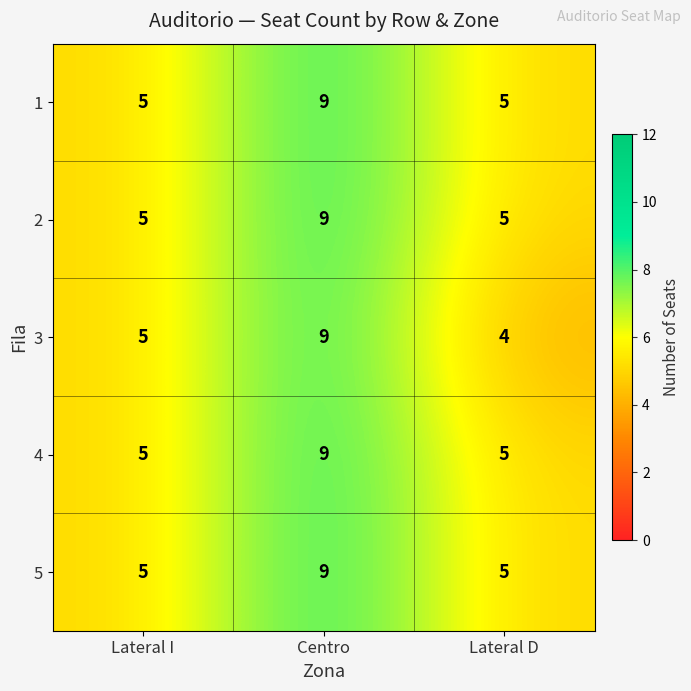

The value of 2 at Lateral I is 8. True or false?

False